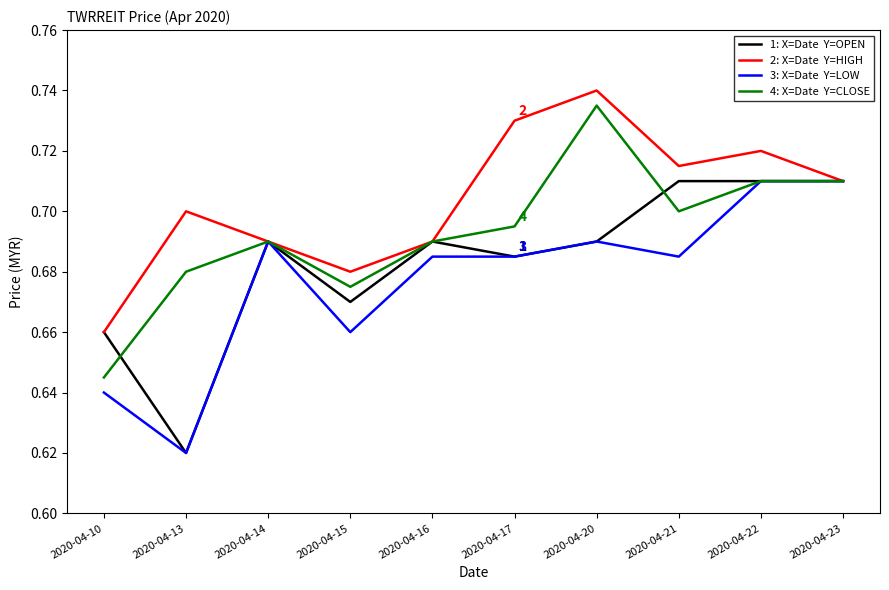

Which label corresponds to the smallest value in the chart?

2020-04-13